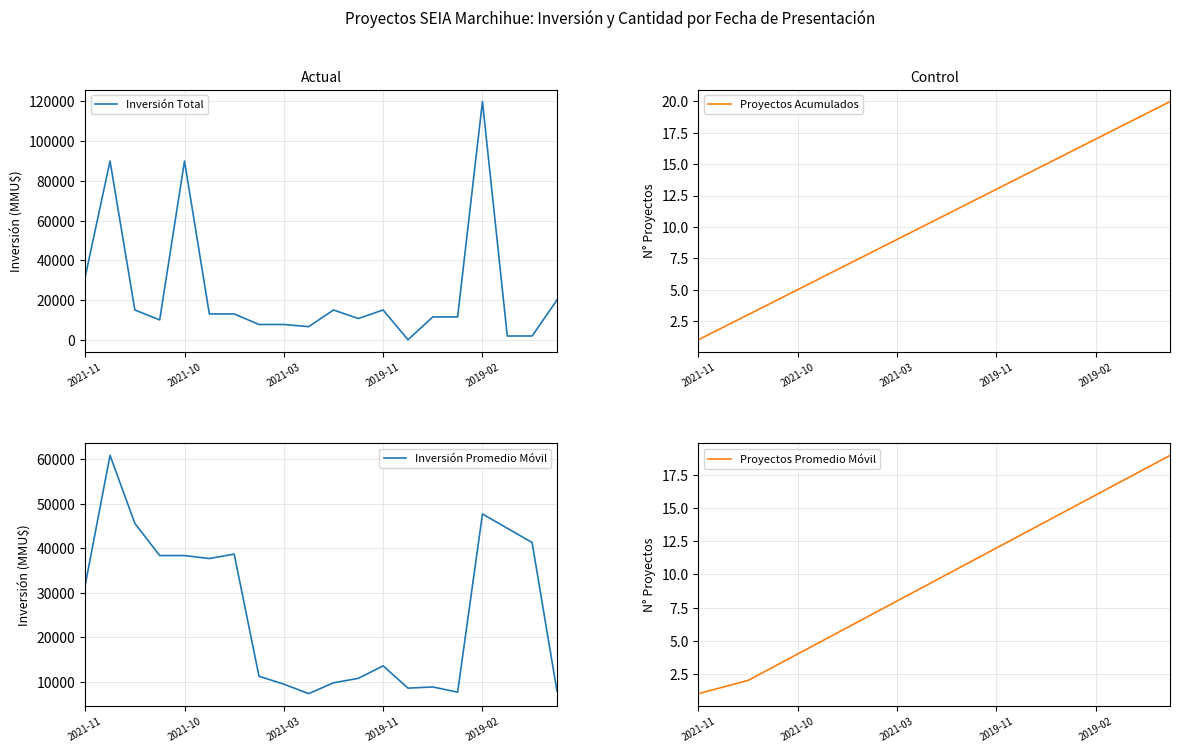

True or false: Proyectos Acumulados and Inversión Promedio Móvil cross at least once.

False